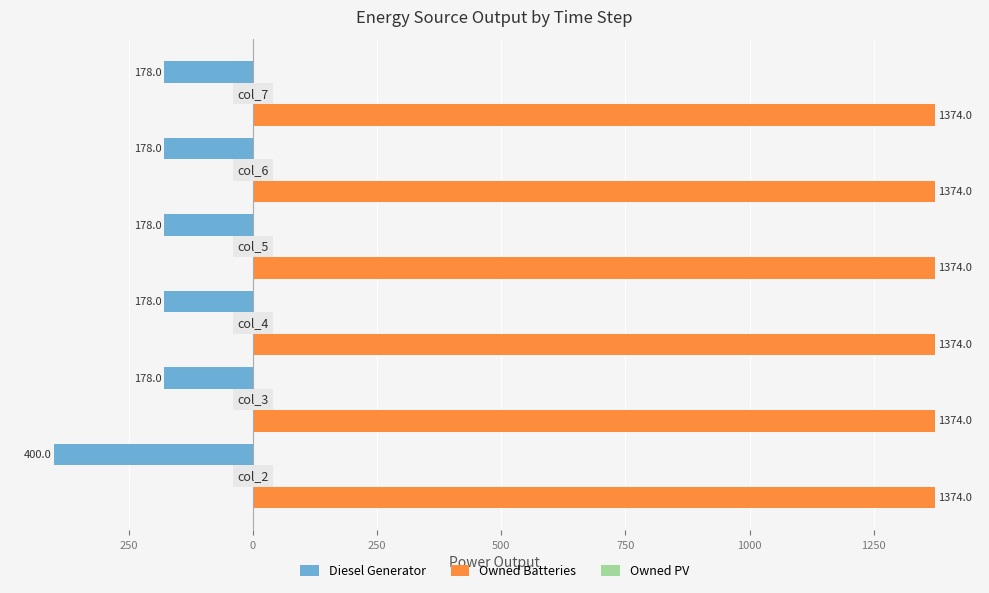

Which series has the largest total across all categories?

Owned Batteries